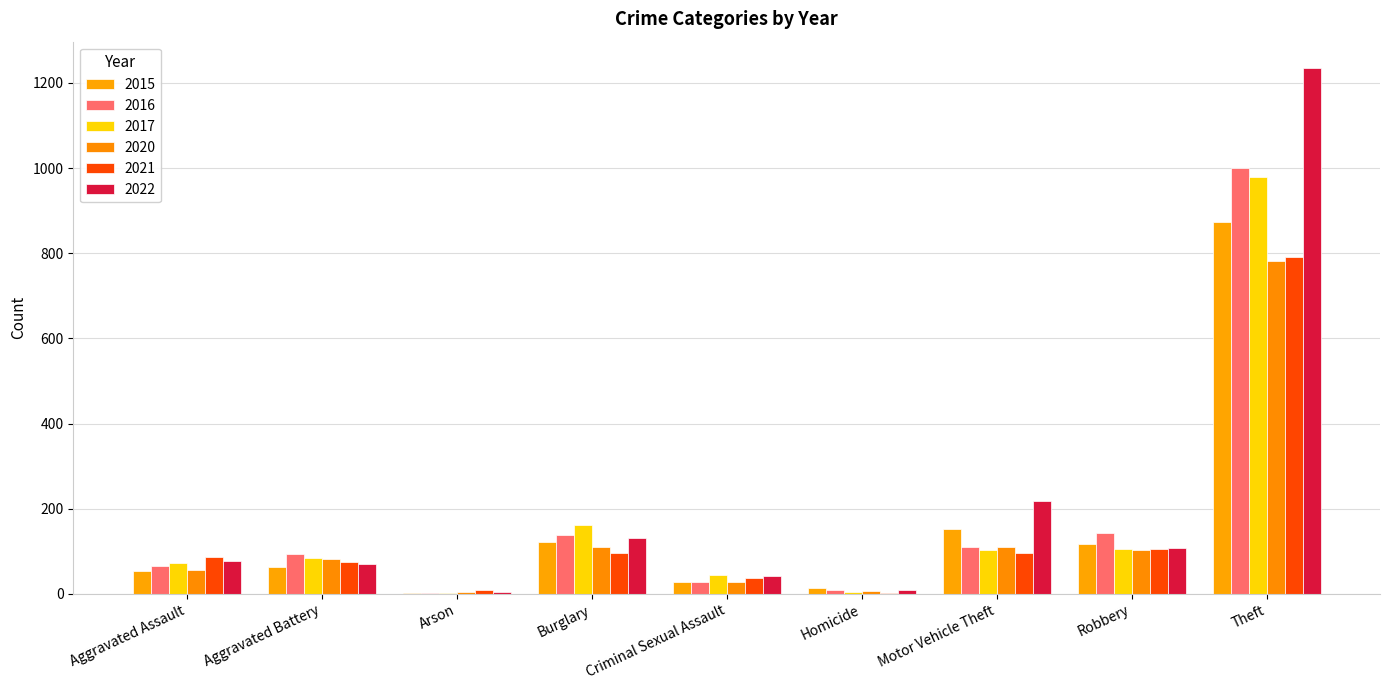

Between Motor Vehicle Theft and Arson, which is larger?

Motor Vehicle Theft